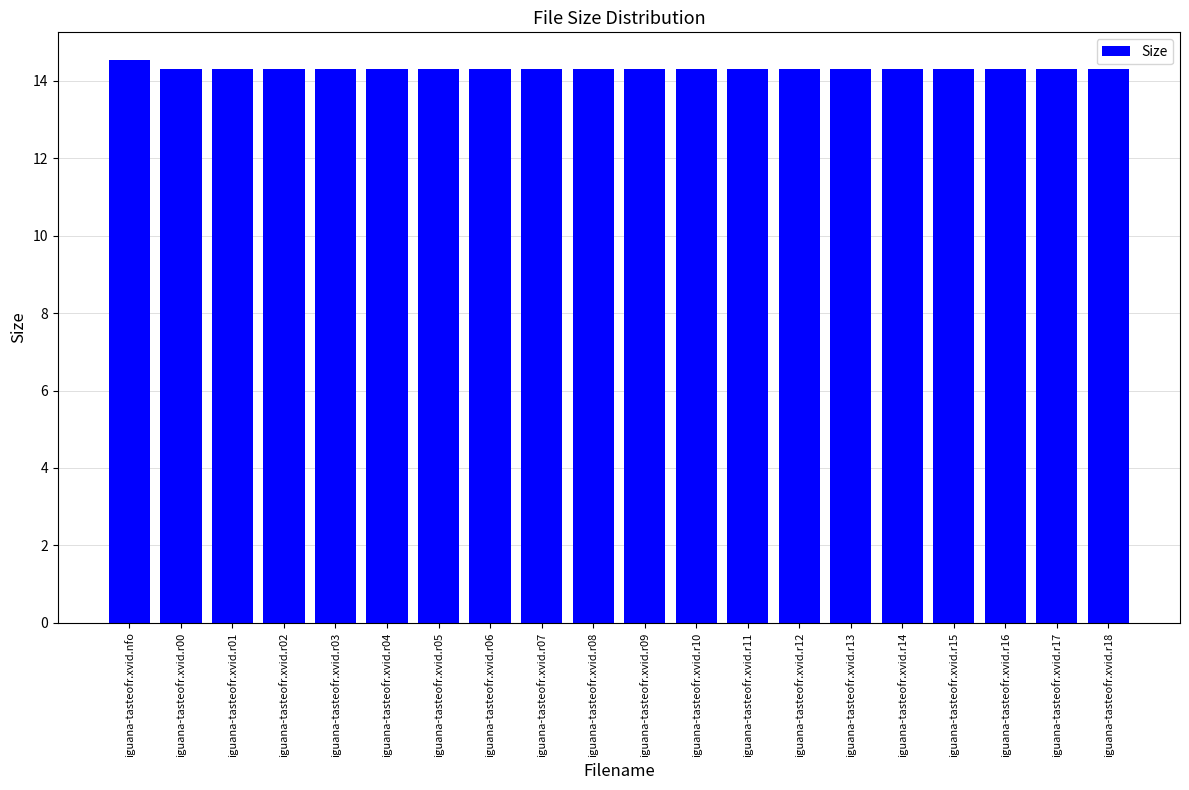

What is the average value?

14.3